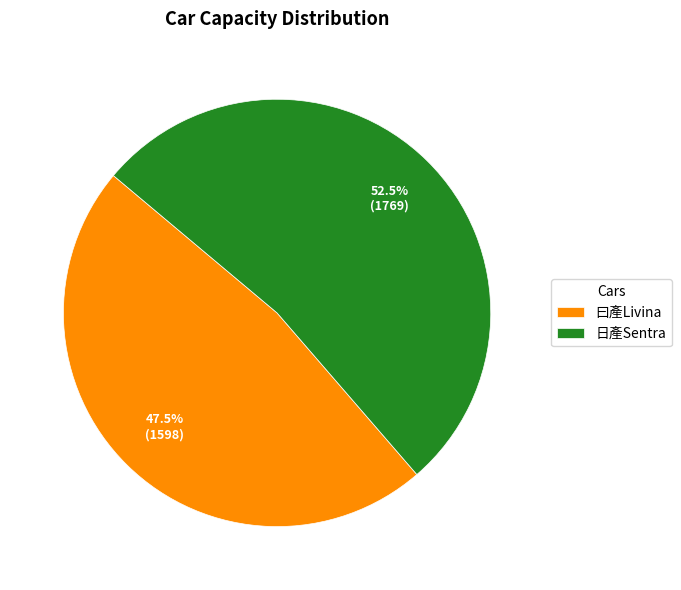

Approximately how many times larger is the value at 曰產Livina compared to 日產Sentra?

0.9